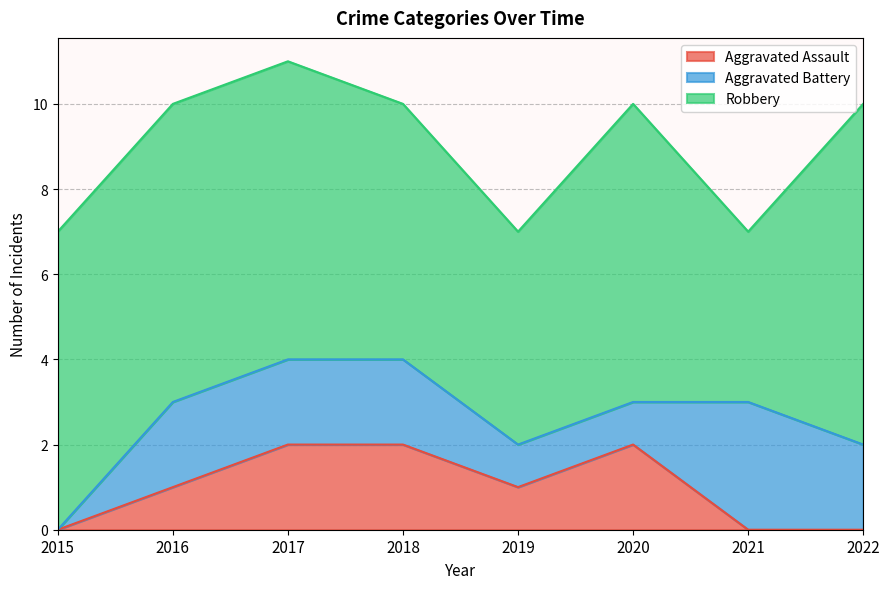

What is the value of the Aggravated Assault point at the 2nd from the left?

1